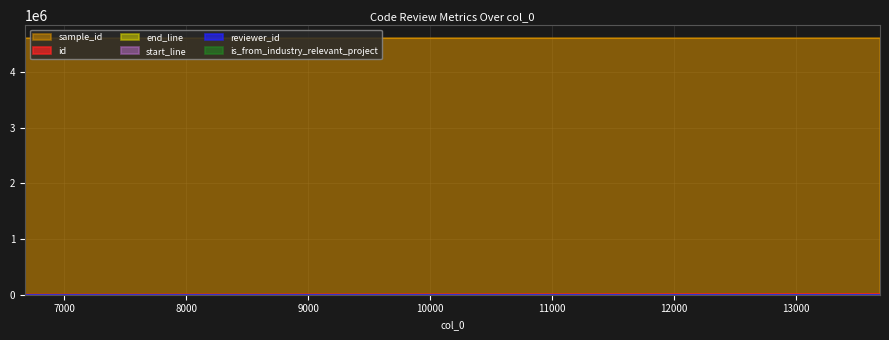

What is the maximum value shown in the chart?

4610445